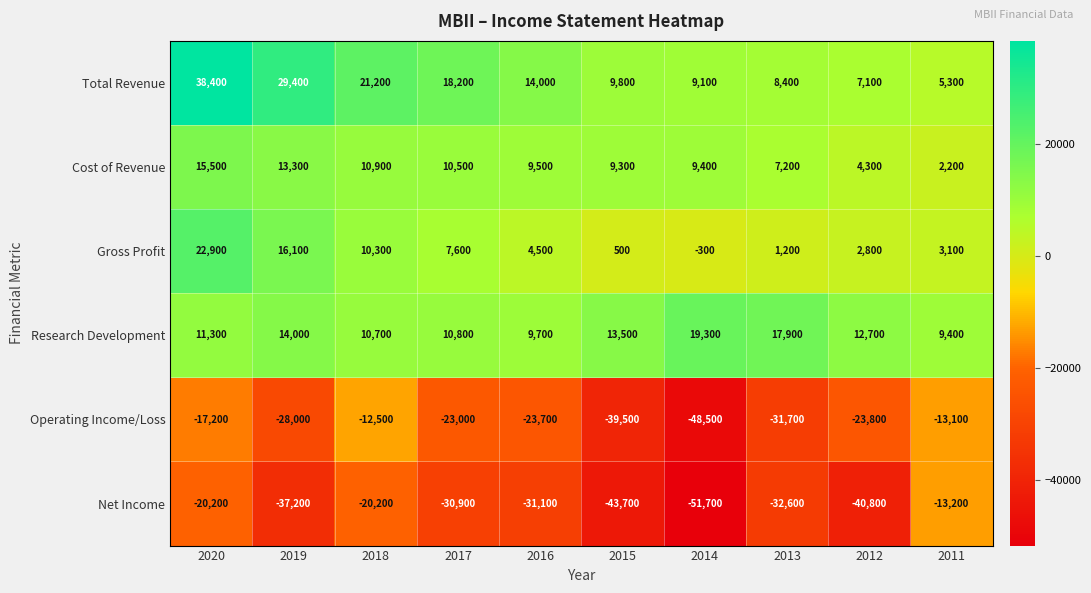

What is the smallest value displayed?

-51700